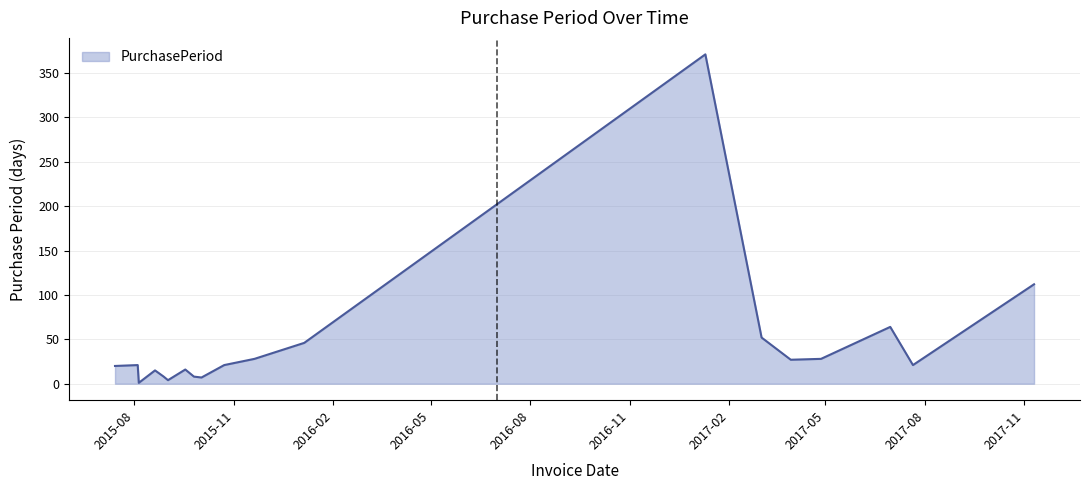

What is the maximum value shown in the chart?

371